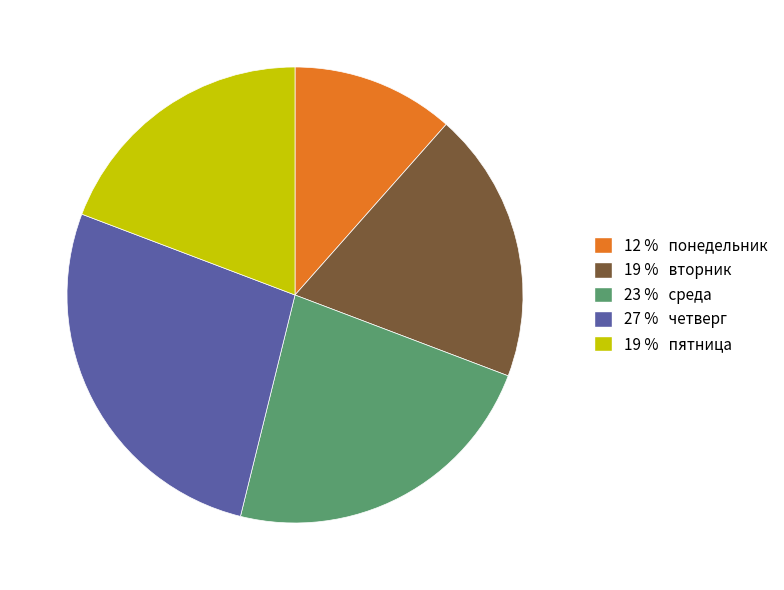

Is there a majority slice in this chart?

No